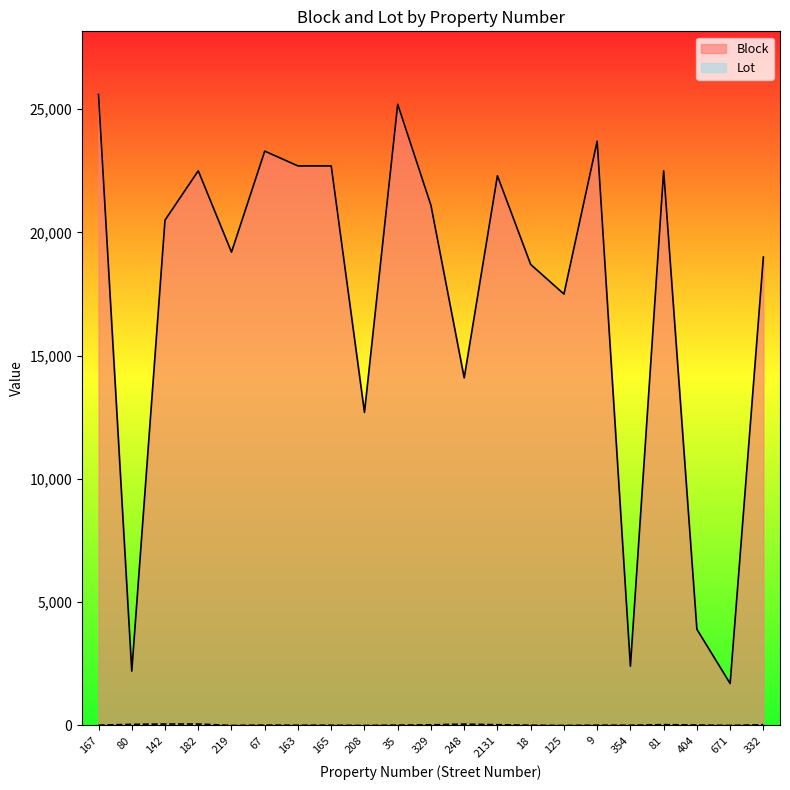

Where does the Block series first go above 20502?

167